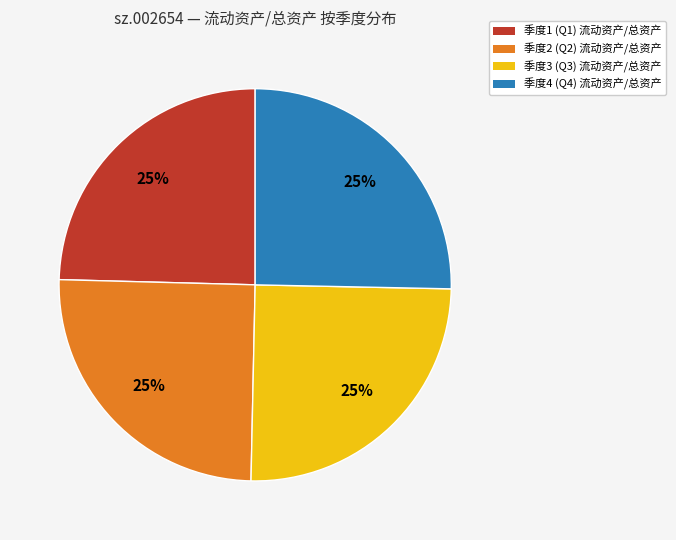

What percentage is the 季度2 (Q2) 流动资产/总资产 slice, to the nearest percent?

25%